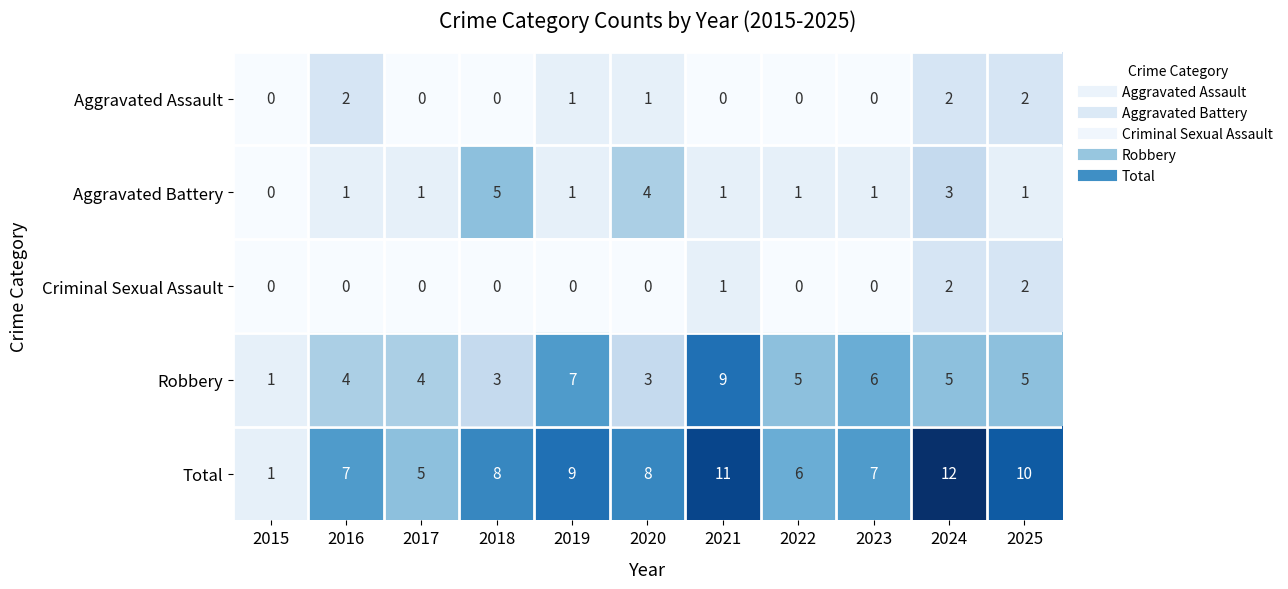

Is it true that Robbery equals 8 at 2022?

False